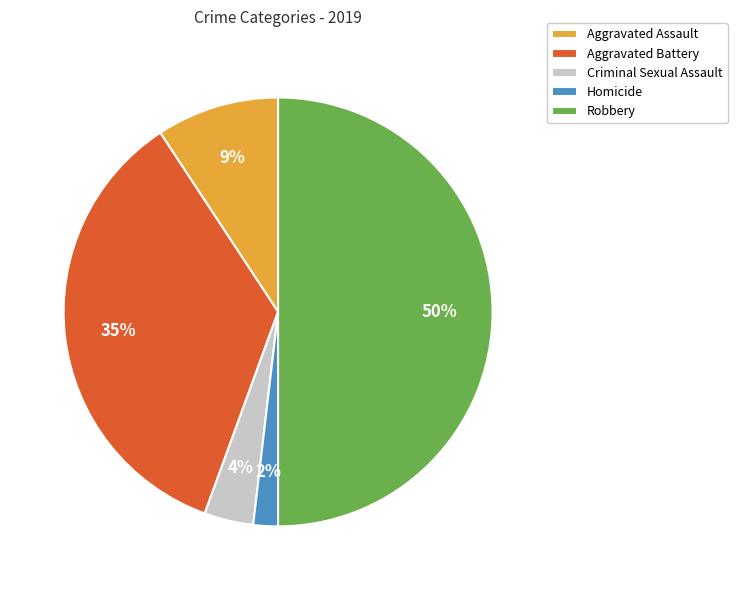

To the nearest percent, what portion does Aggravated Battery represent?

35%